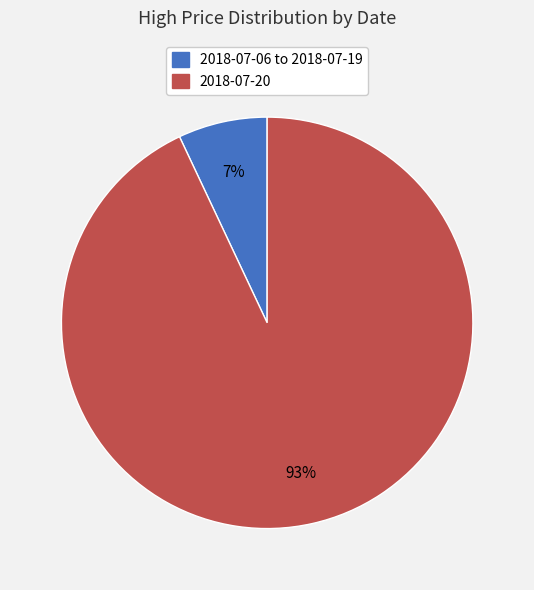

Which category has the biggest portion of the pie?

2018-07-20